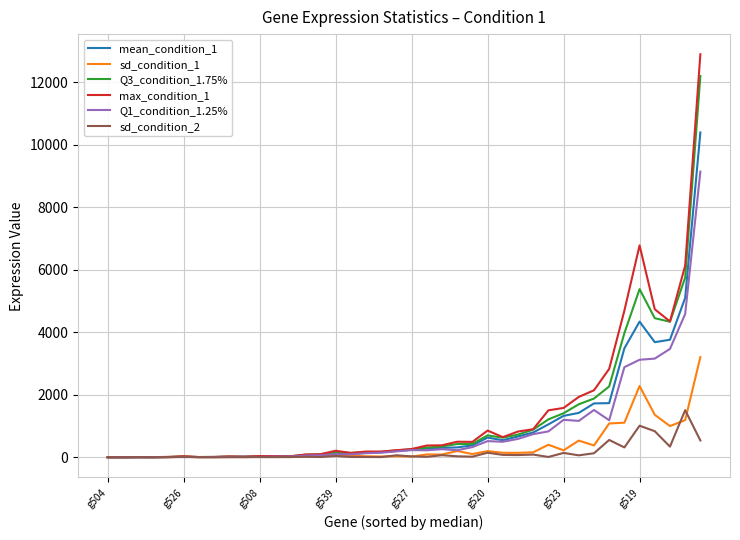

What is the highest value of the sd_condition_2 series?

1507.9